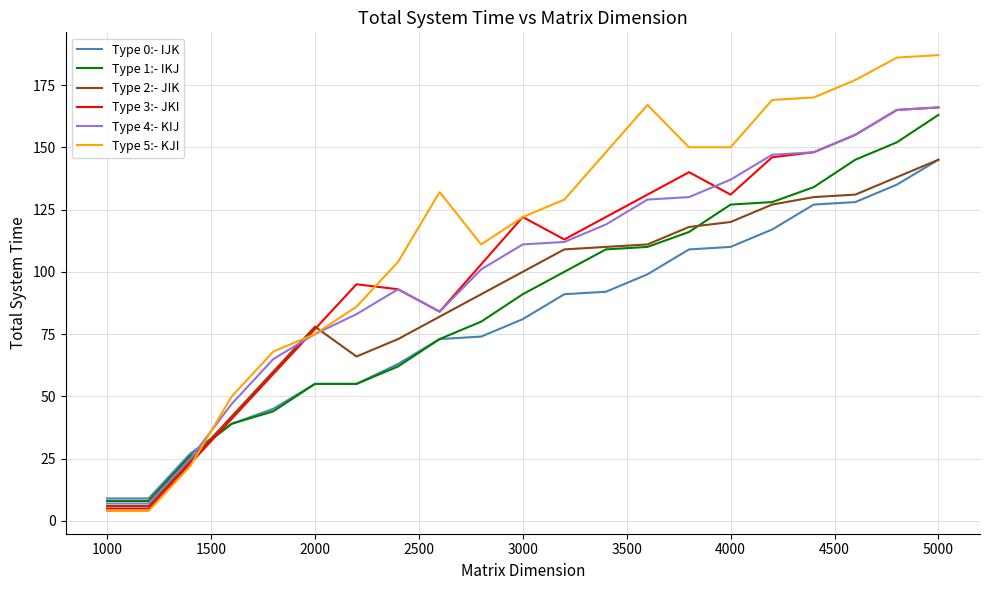

Which series has the widest spread of values?

Type 5:- KJI